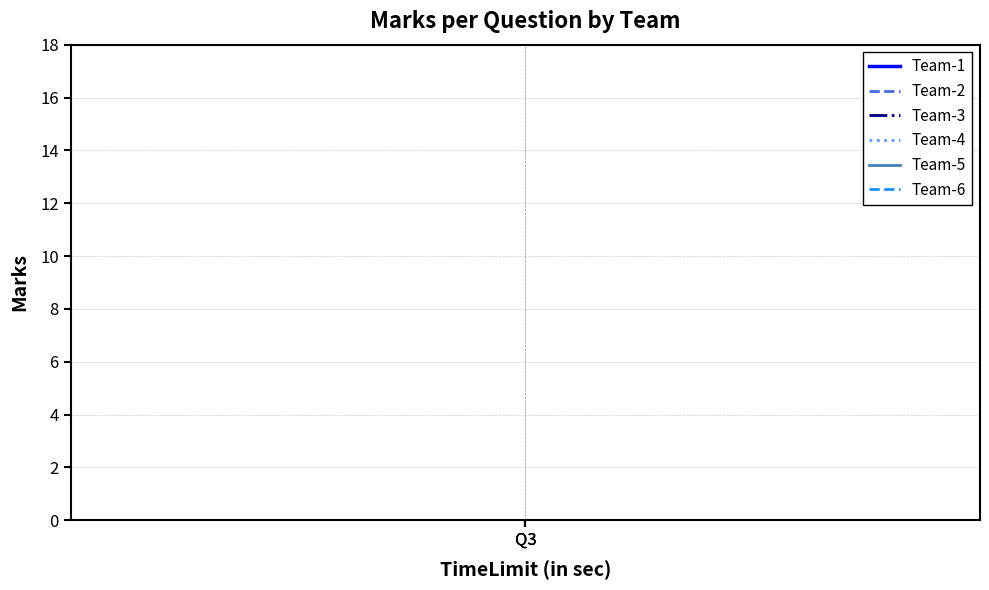

Is it true that Team-5 equals 12.0 at Q3?

True